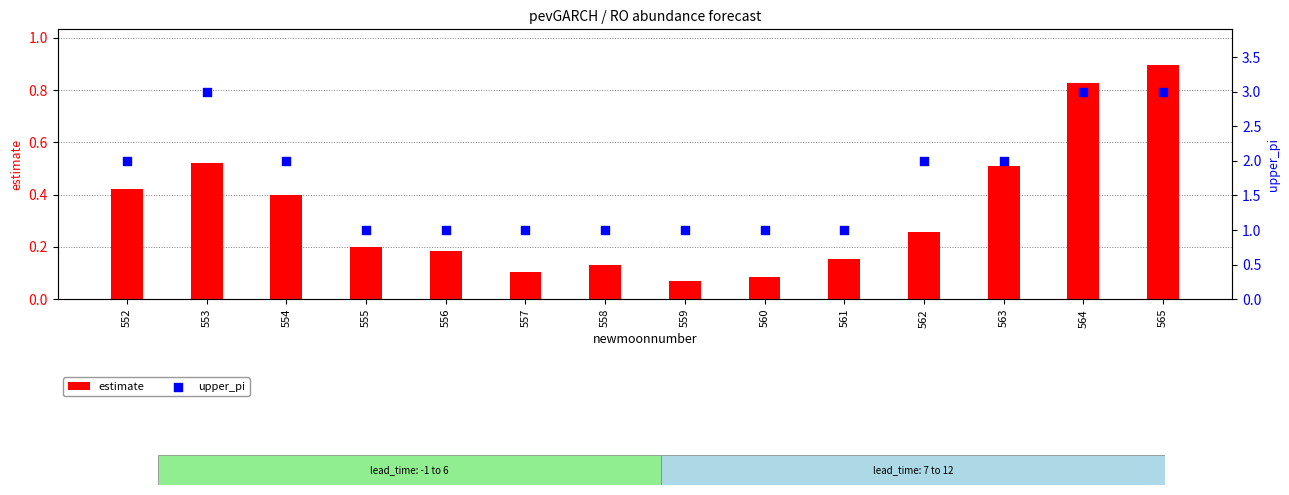

Which series contains the lowest Y value?

estimate